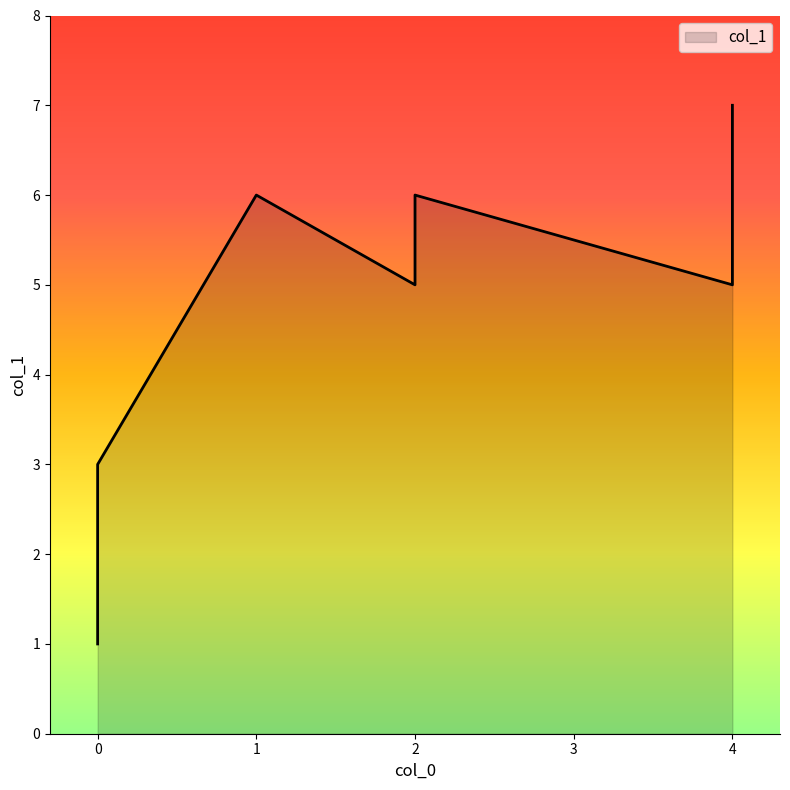

Between 4 and 1, which is larger?

4